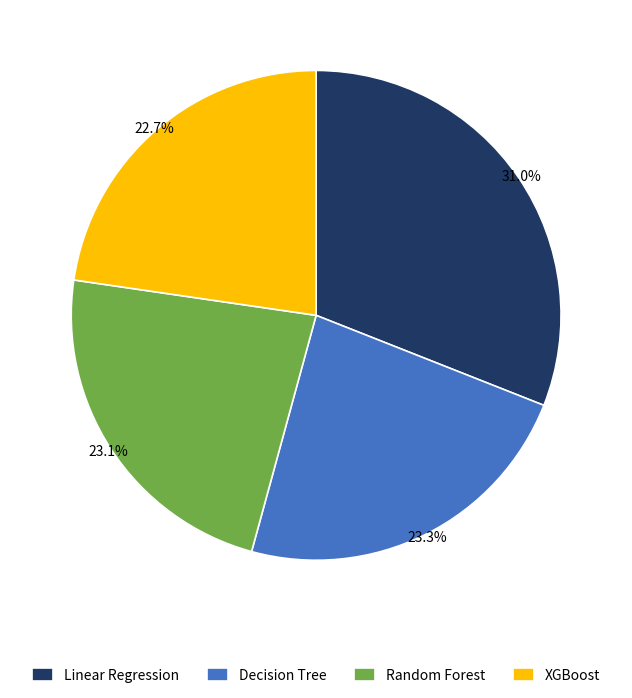

The Decision Tree slice represents 23% of the pie. True or false?

True